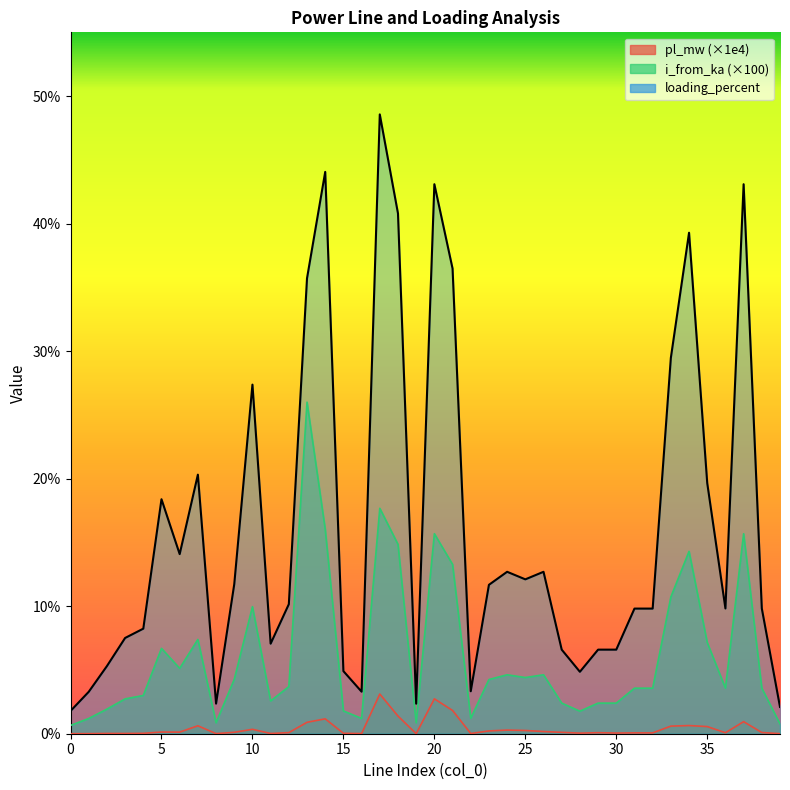

True or false: i_from_ka has more than 2 points higher than both neighbors.

True